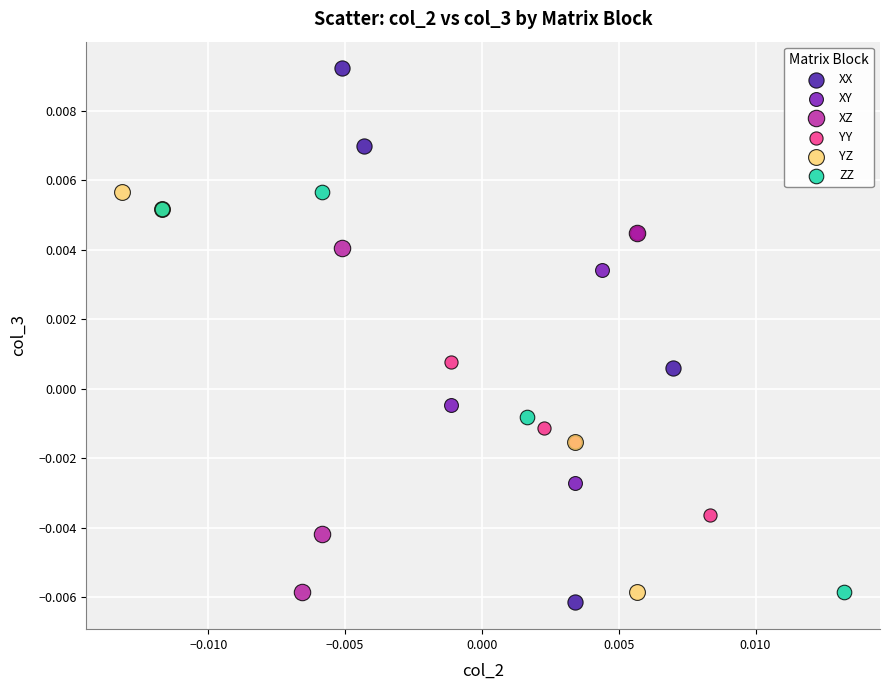

Which series reaches the maximum Y coordinate?

XX